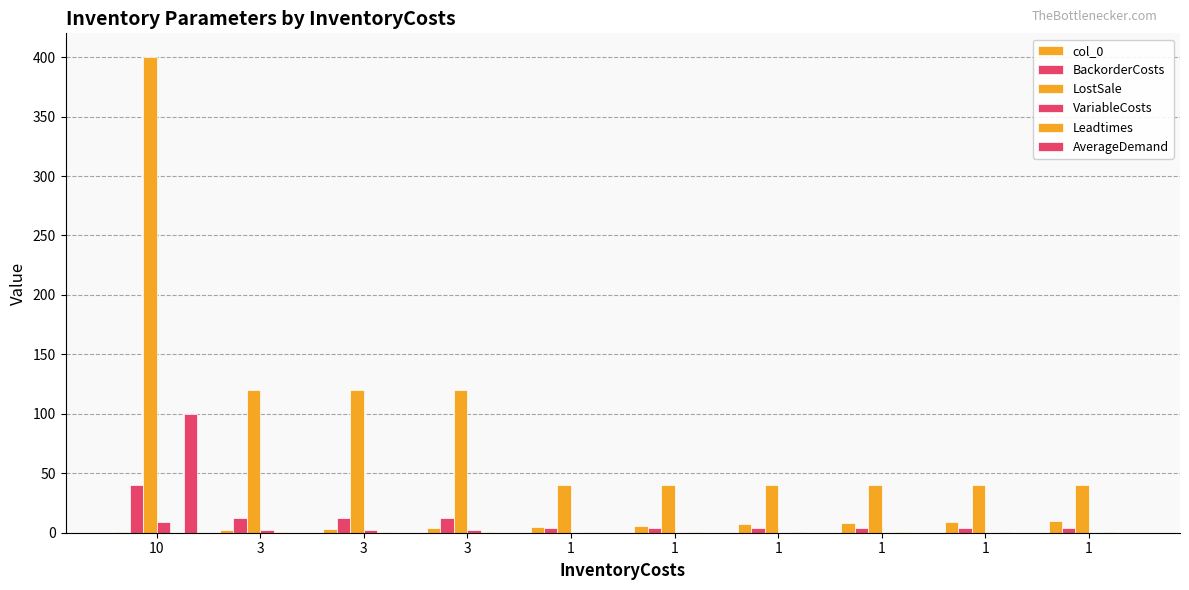

Is the value of Leadtimes at 1 greater than the value of LostSale at 3?

No